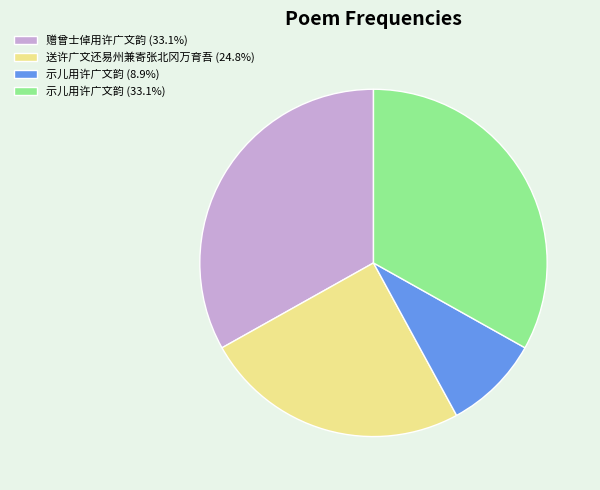

Approximately how many times larger is the value at 示儿用许广文韵 (8.9%) compared to 示儿用许广文韵 (33.1%)?

0.3